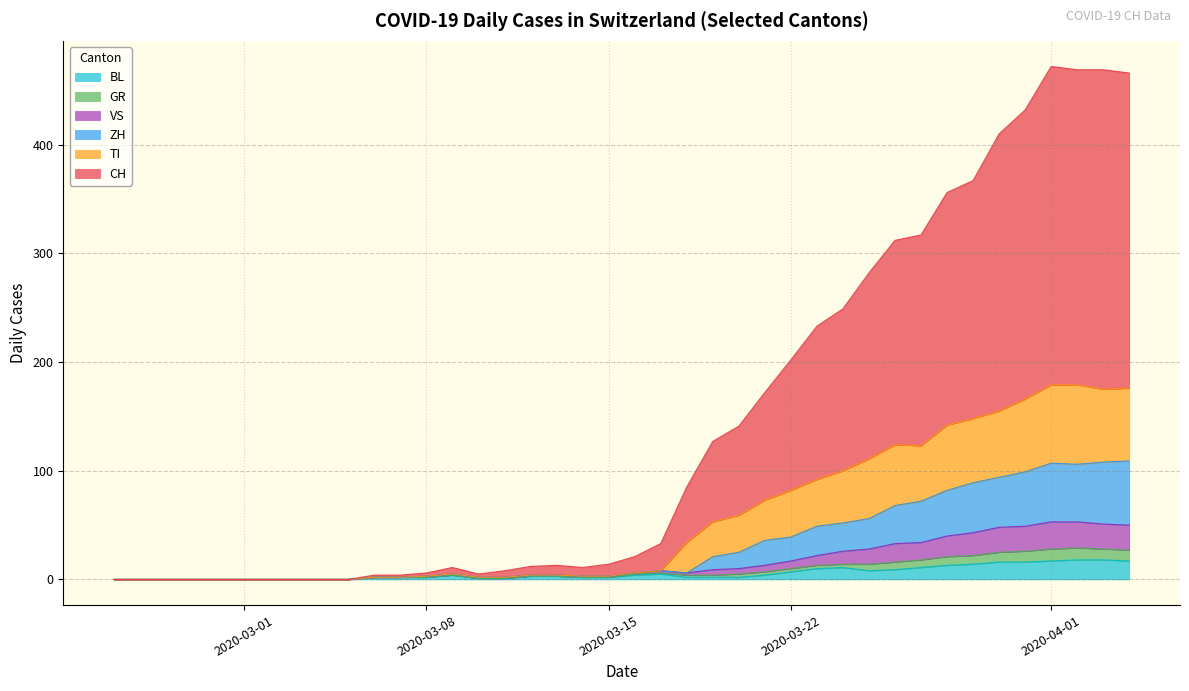

Between which two adjacent categories do ZH and GR first intersect?

4 and 5